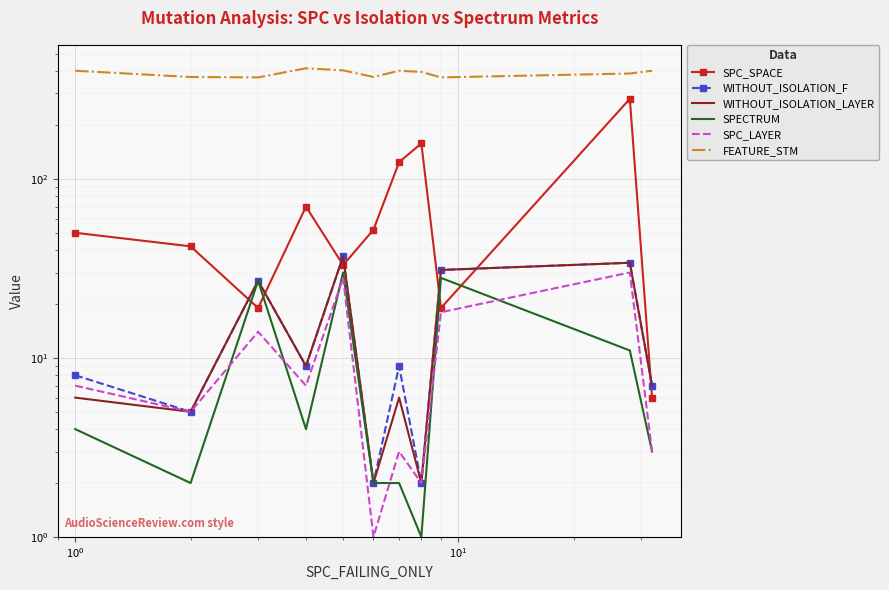

Which series has the largest total across all categories?

FEATURE_STM